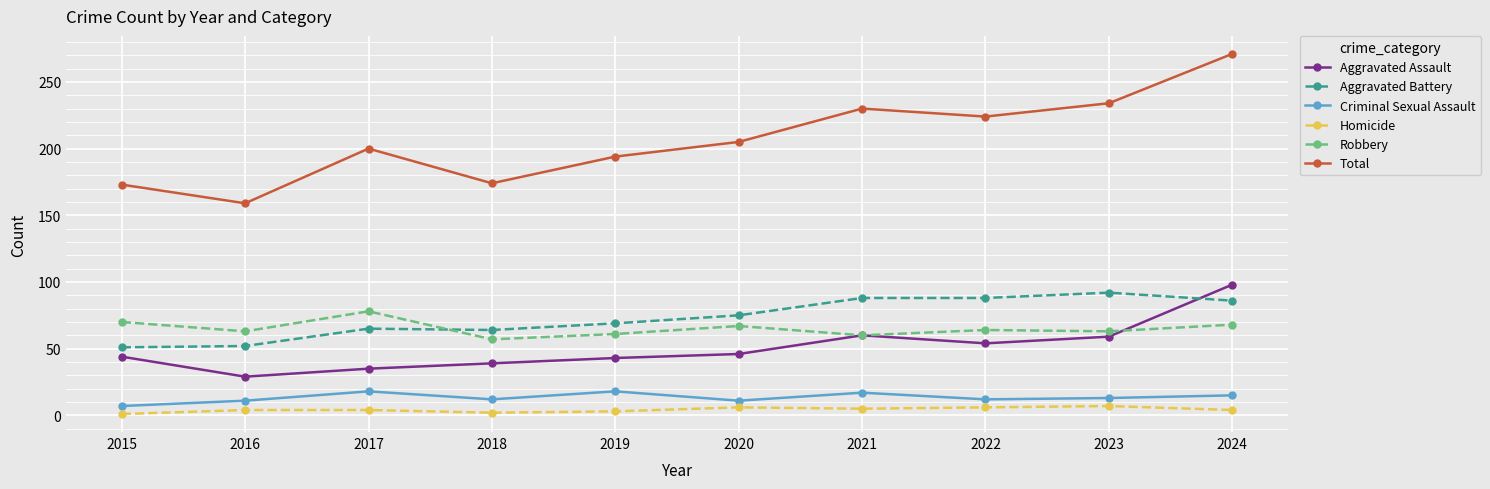

Does the chart display data point markers on the line(s)?

Yes